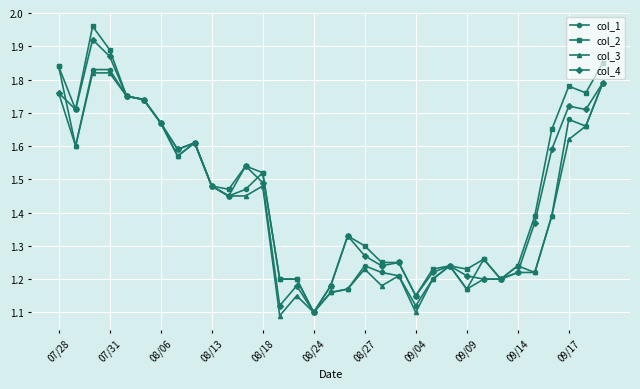

Which series has the largest range (max minus min)?

col_2